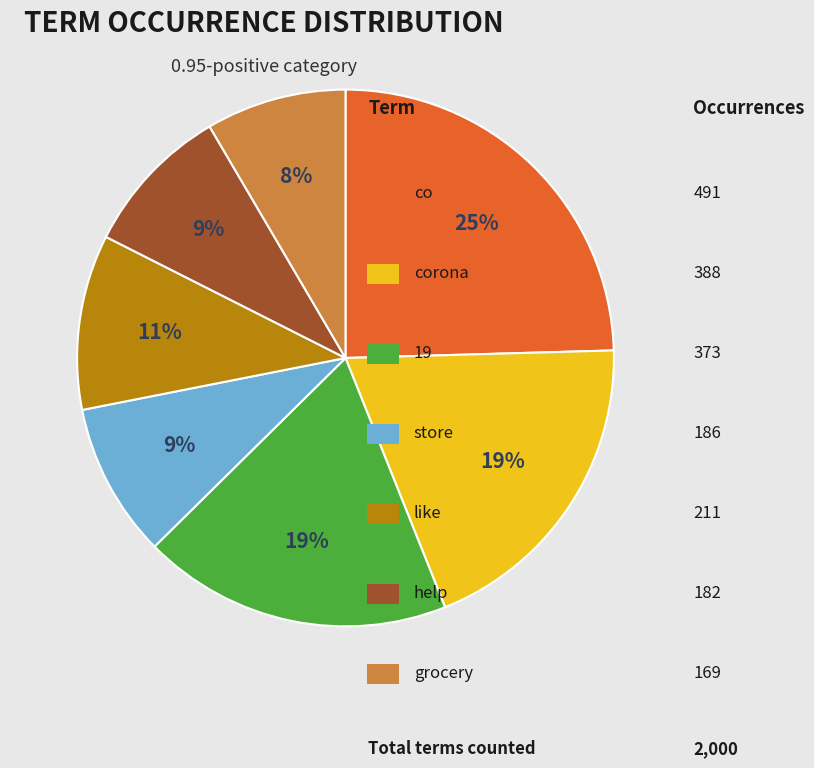

Is there any slice that represents more than half of the pie?

No